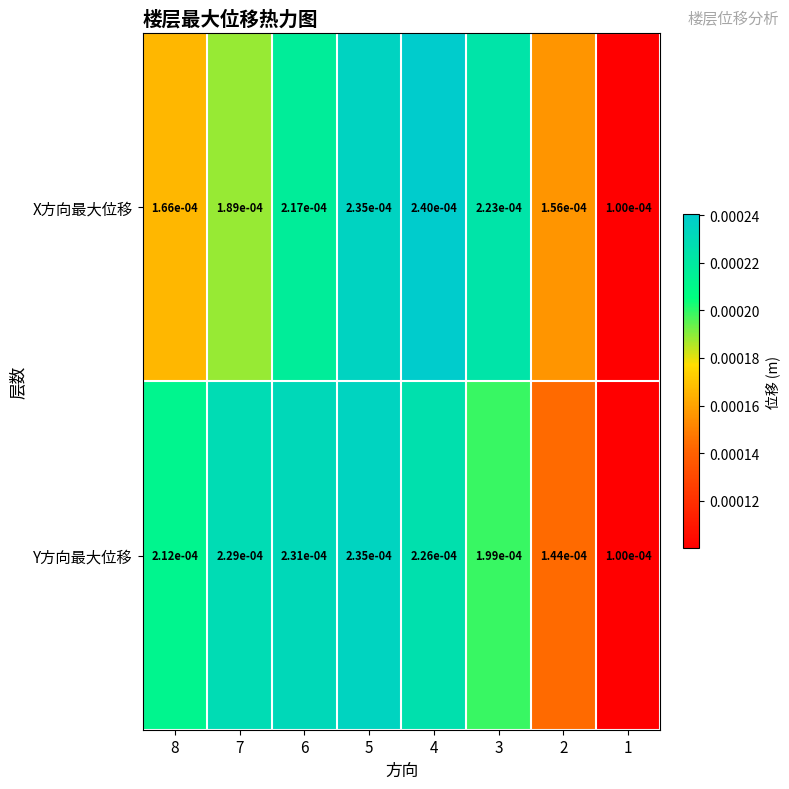

Rank the series by their average value, from highest to lowest.

Y方向最大位移, X方向最大位移